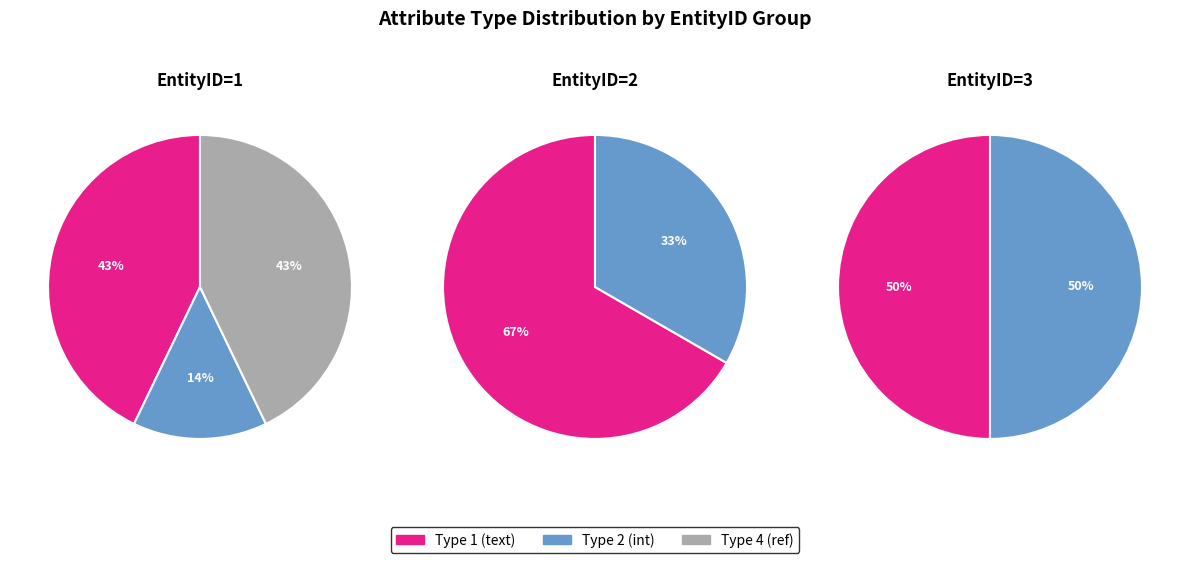

The ParentID slice represents 22% of the pie. True or false?

False